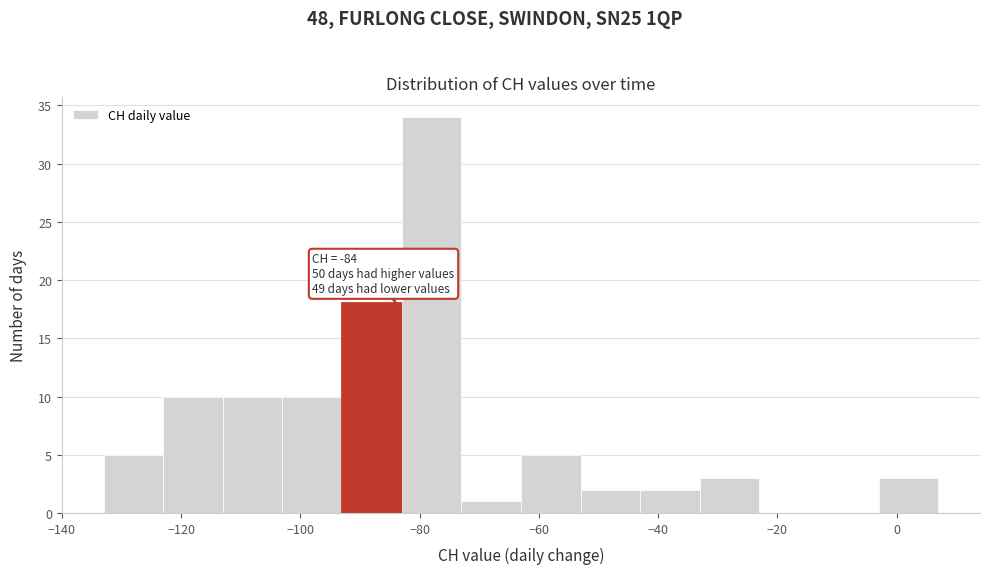

Which range on the x-axis has the tallest bar?

-83 to -73